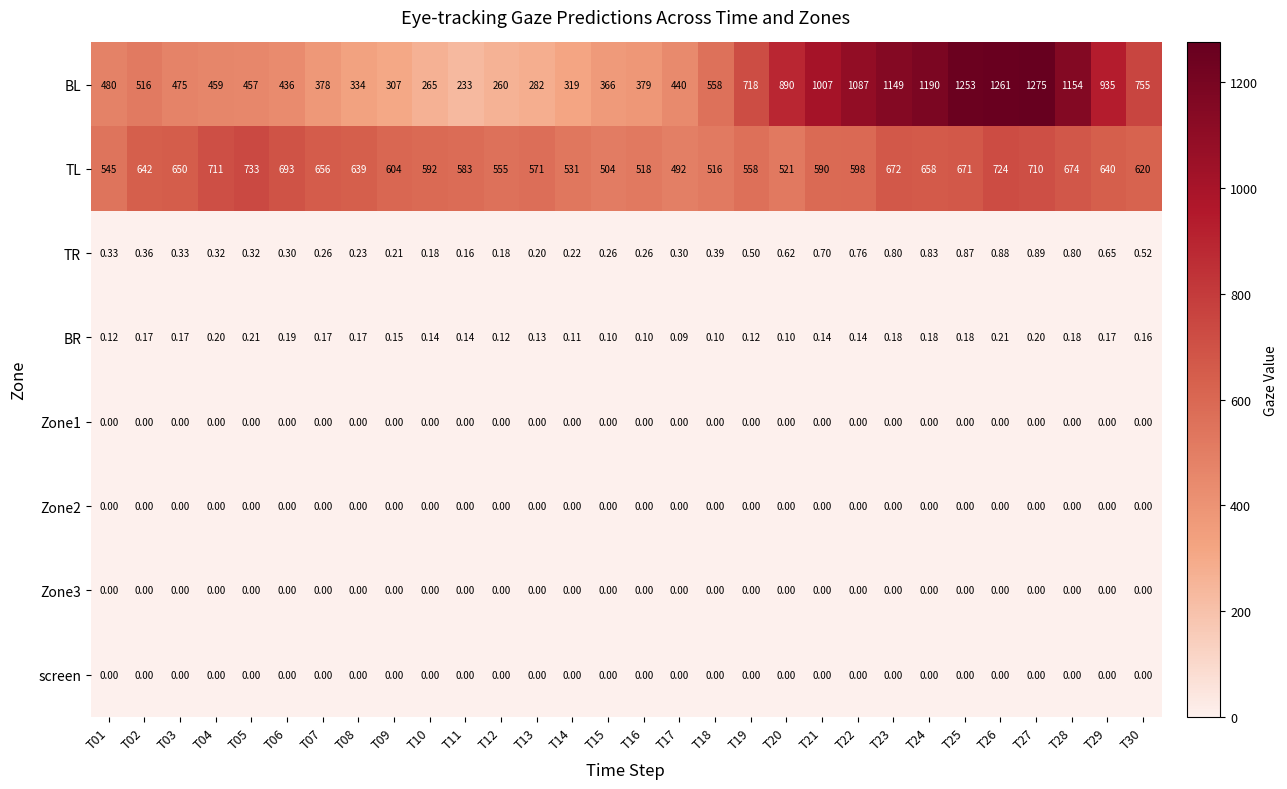

How many series are shown in this chart?

8